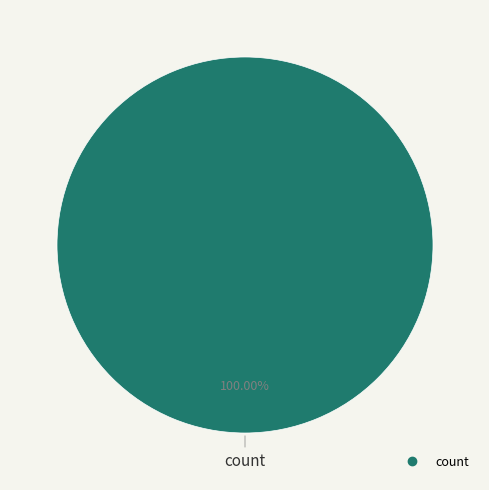

Does any single category account for the majority?

Yes